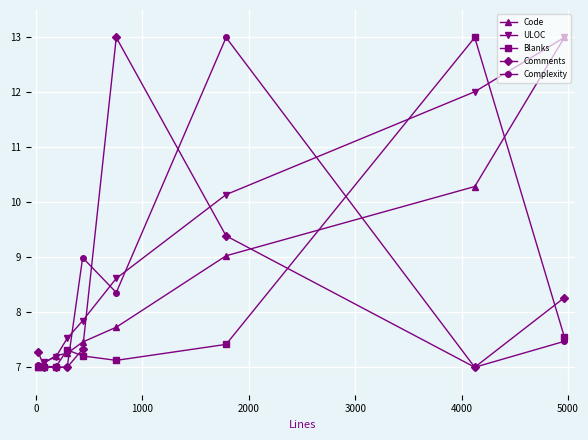

At how many categories does at least one series exceed 11?

4